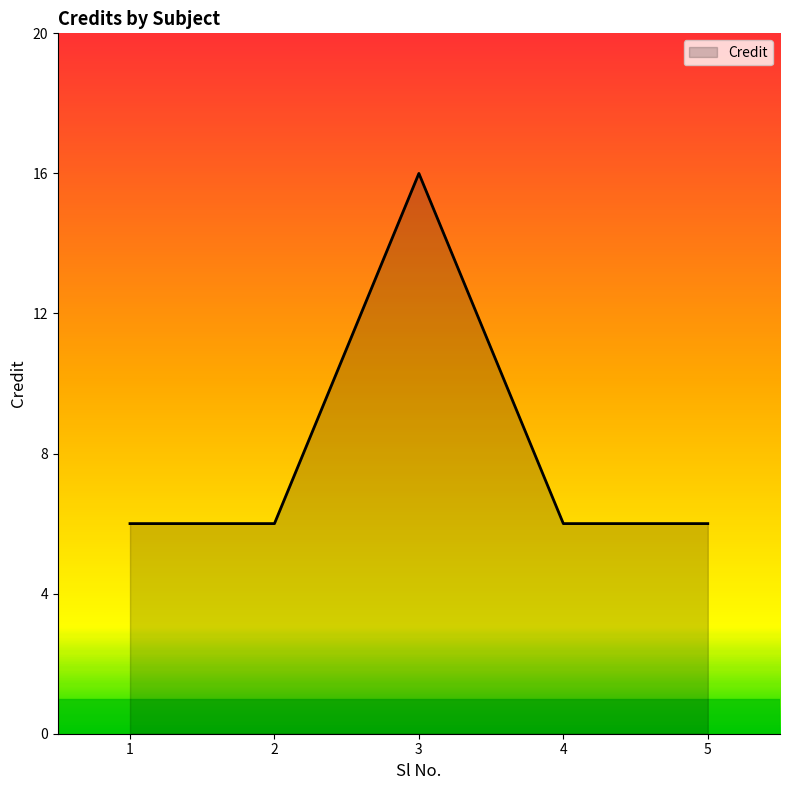

Which category has the highest value across all series?

3